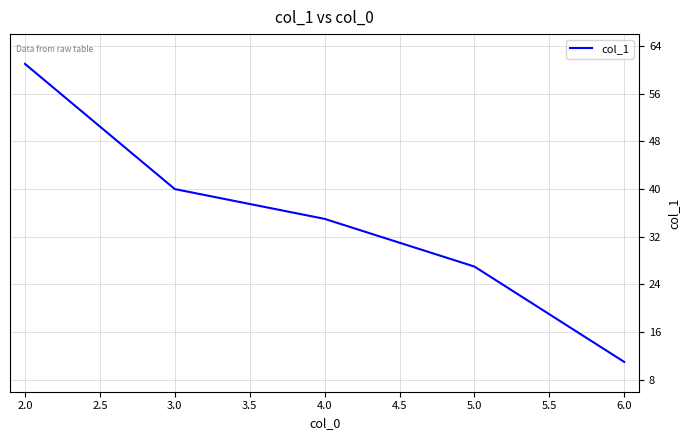

Is it true that the value at 4.0 is 35?

True